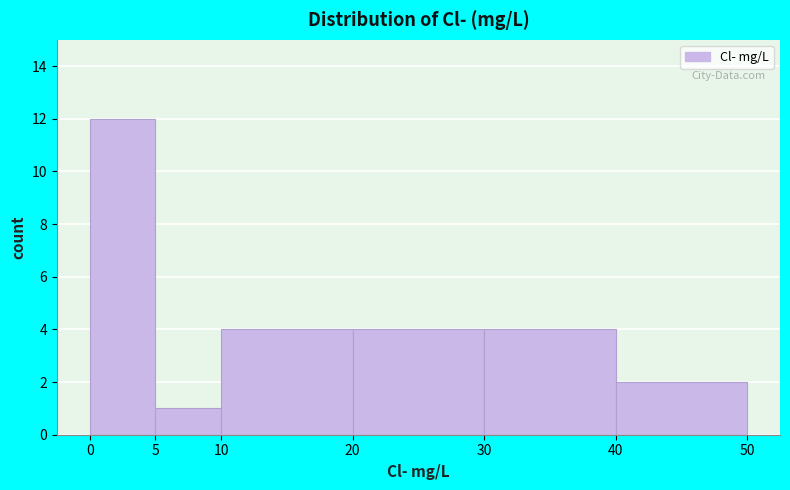

Over which range of the x-axis is the bar tallest?

0 to 5